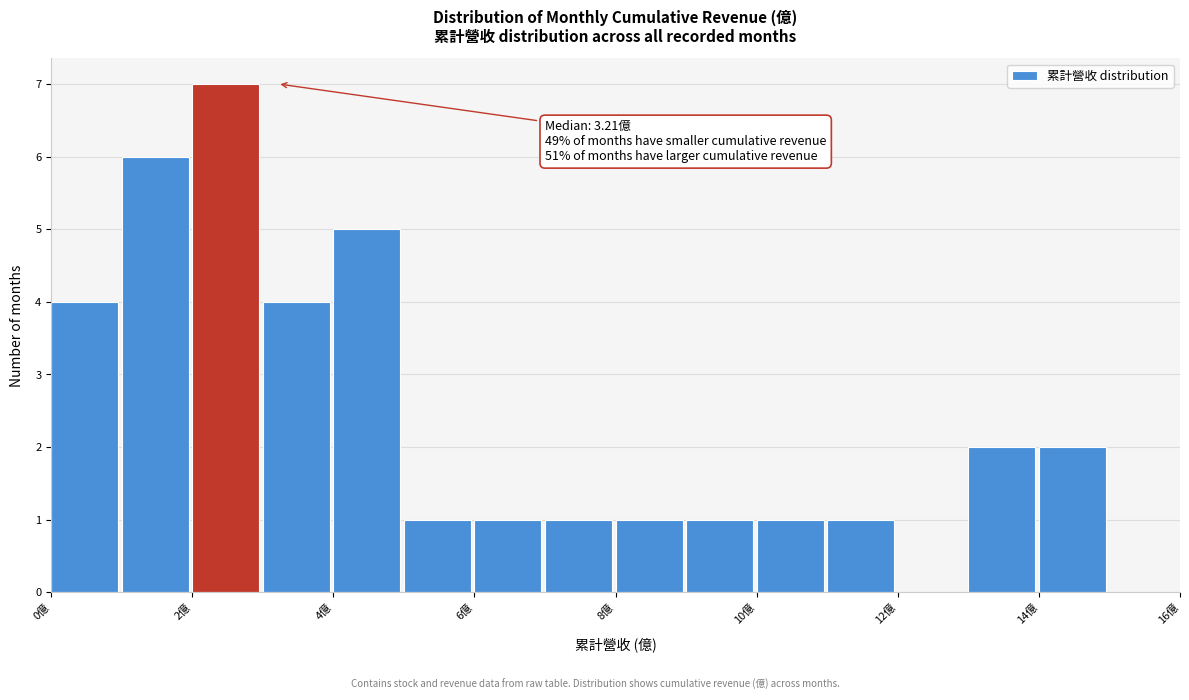

Over which range of the x-axis is the bar tallest?

2 to 3